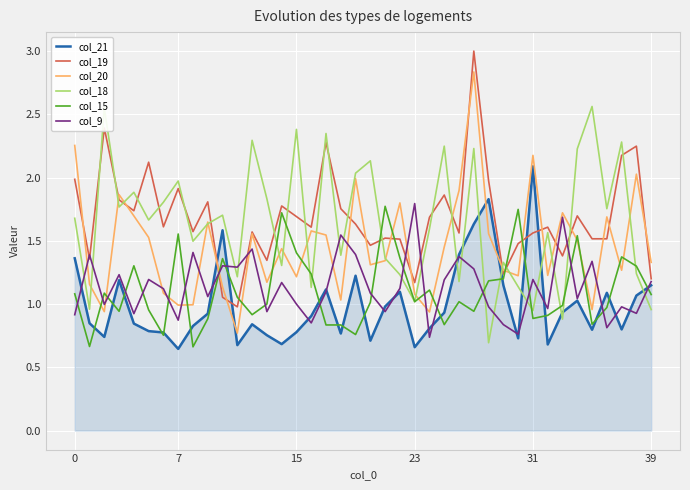

Which series ends up on top after the final intersection of col_20 and col_21?

col_20